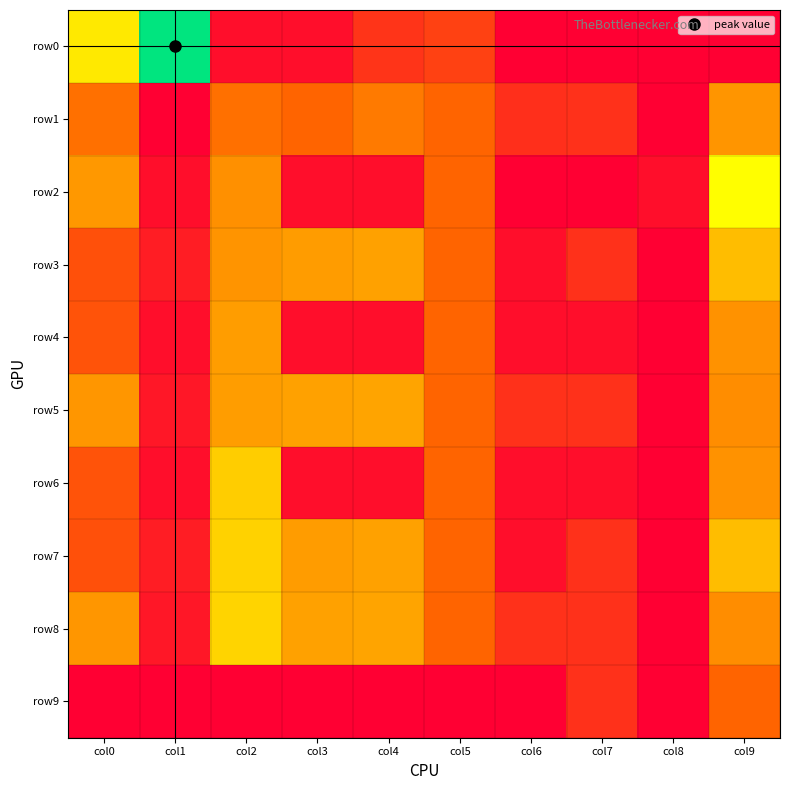

At which category is the sum across all series the highest?

col9